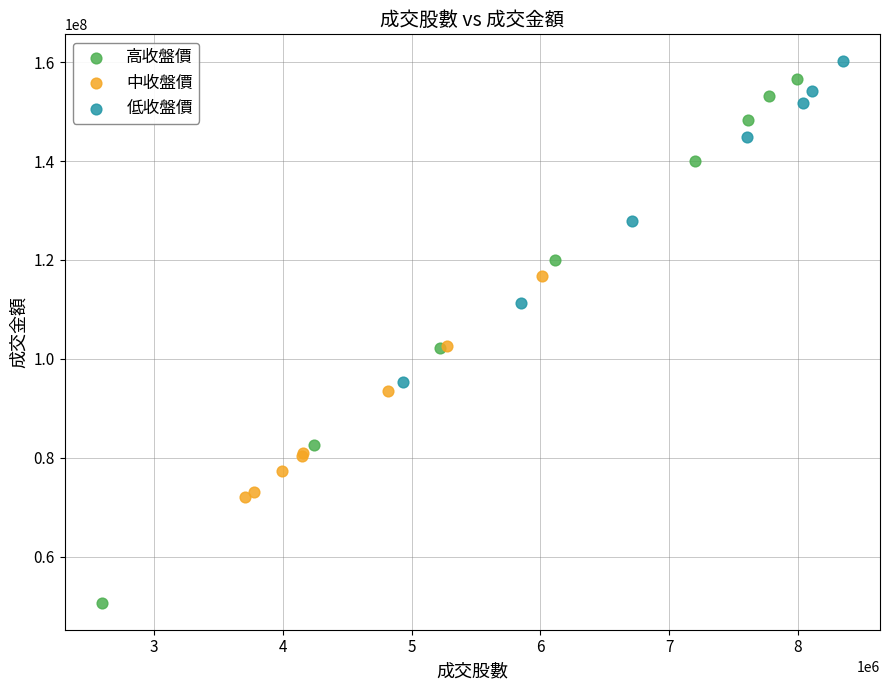

Which series has the largest Y range (max minus min)?

高收盤價